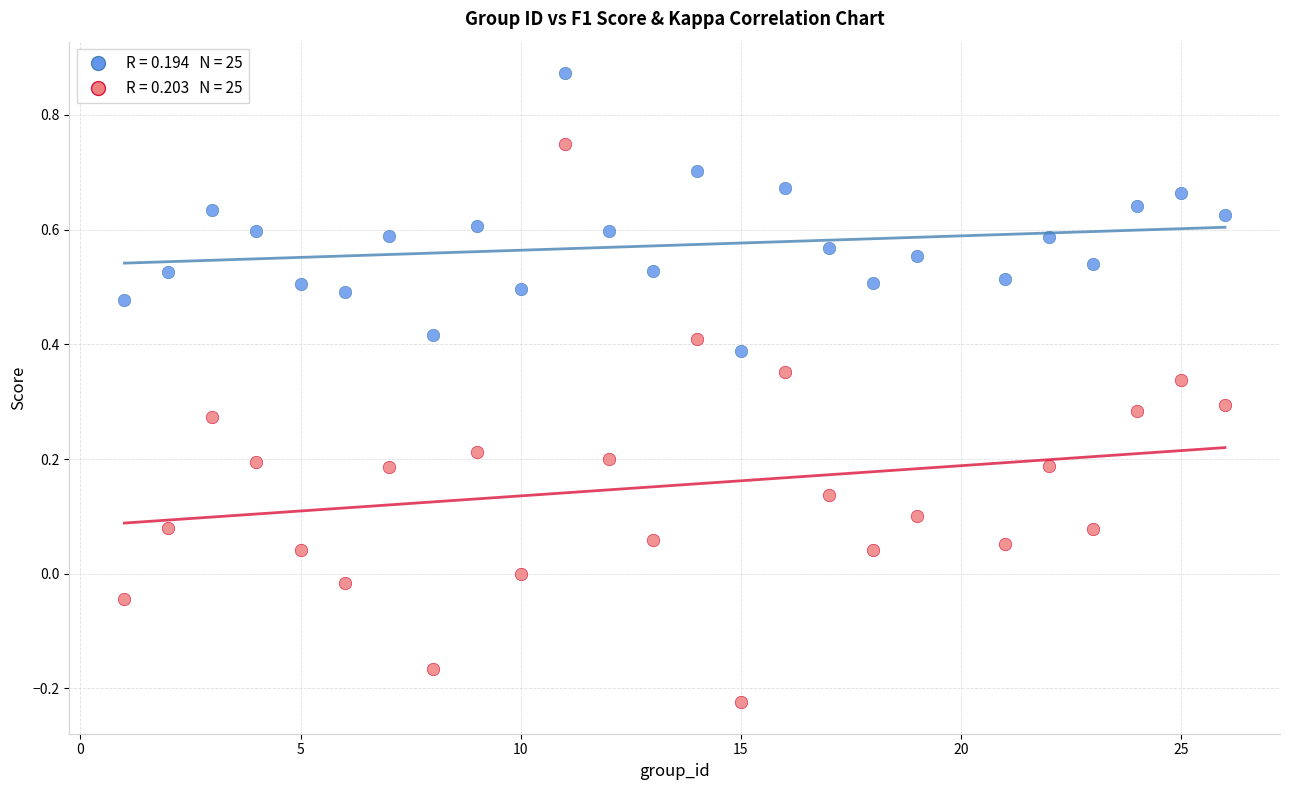

Across all data points, what is the range of X values (max minus min)?

25.0